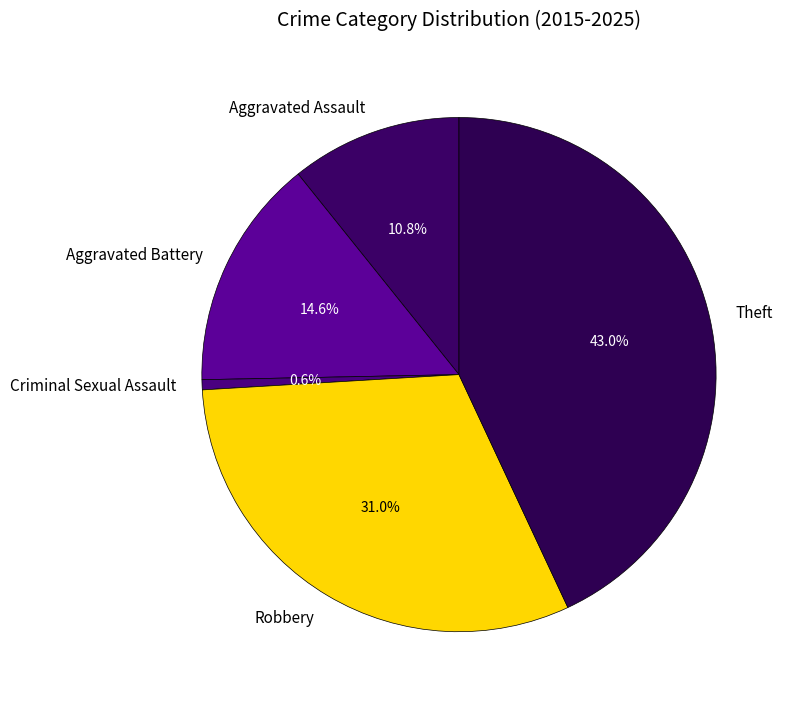

Is there a majority slice in this chart?

No